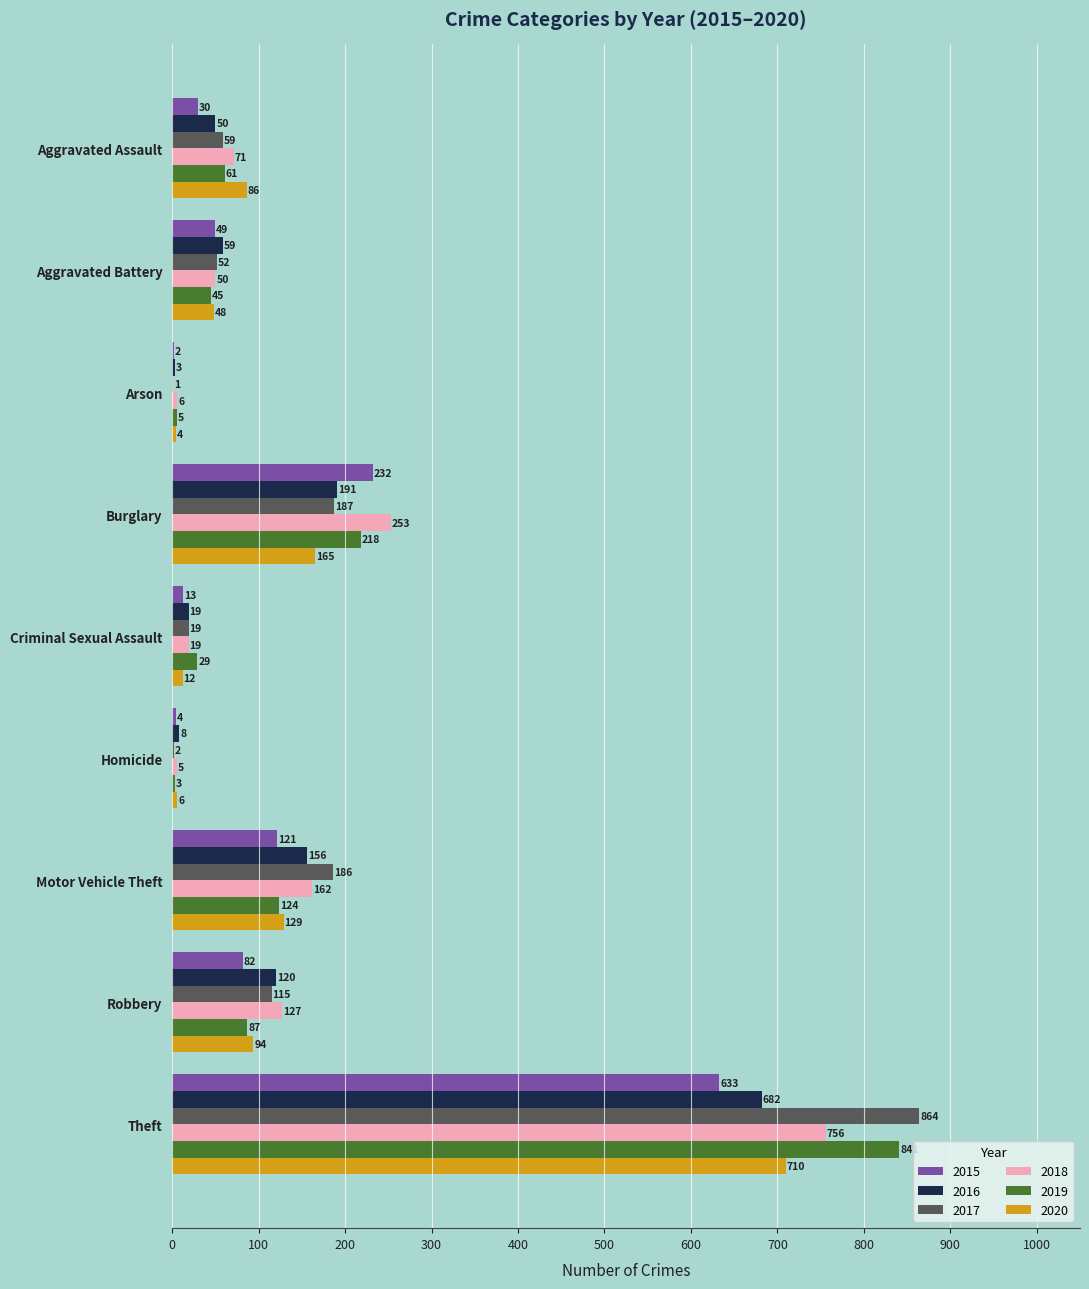

What is the difference between the 2020 values at Burglary and Robbery?

71